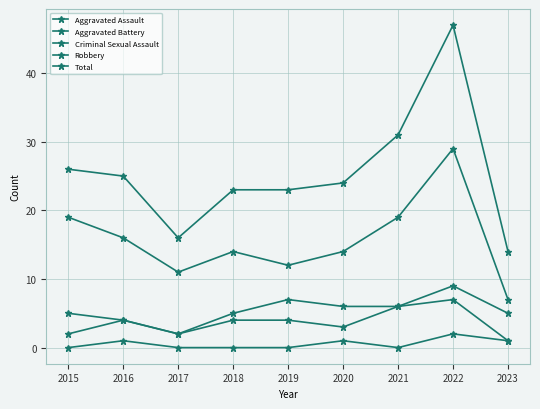

What is the average value of the Robbery series?

16